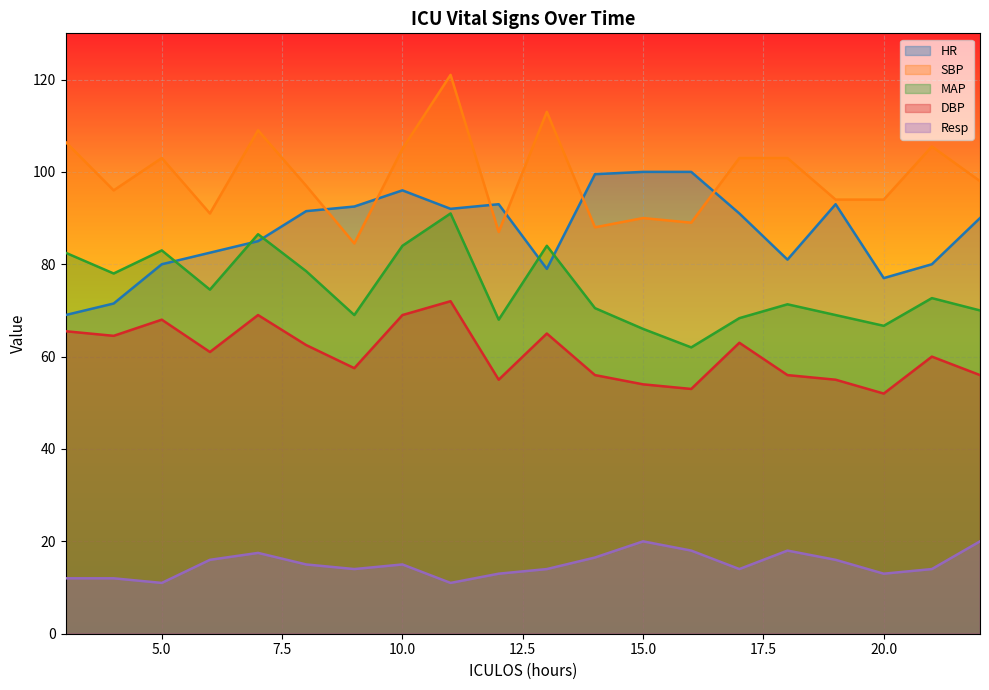

At which category is the sum across all series the highest?

11